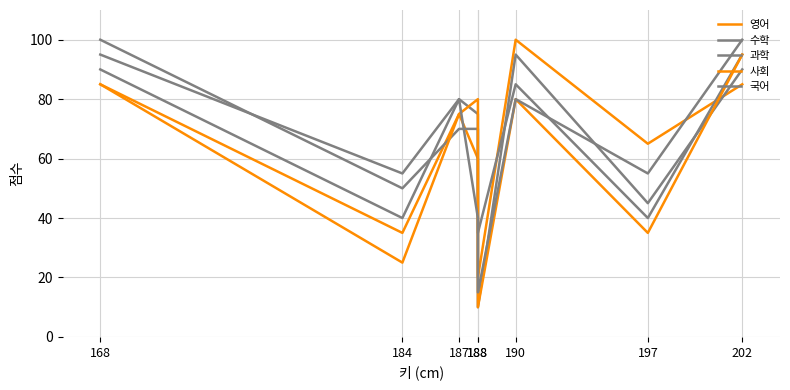

Reading right to left, what are all the values shown in this chart?

영어: 202=85	197=65	190=100	188=20	188=60	187=75	184=35	168=85
수학: 202=90	197=45	190=95	188=10	188=70	187=70	184=50	168=100
과학: 202=95	197=40	190=85	188=35	188=75	187=80	184=55	168=95
사회: 202=95	197=35	190=80	188=10	188=80	187=75	184=25	168=85
국어: 202=100	197=55	190=80	188=15	188=40	187=80	184=40	168=90